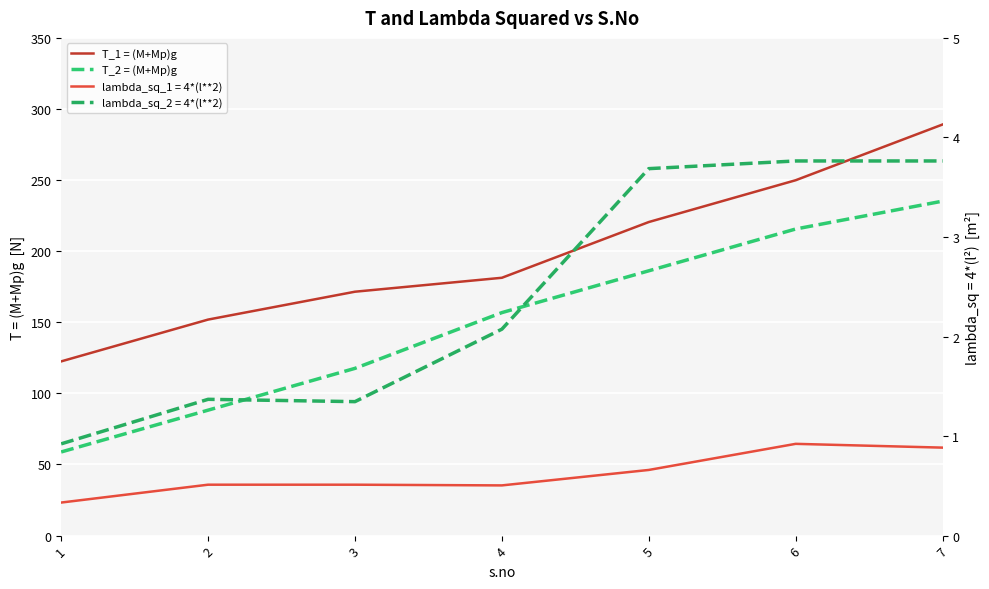

What is the sum of all T_1 = (M+Mp)g values?

1386.7